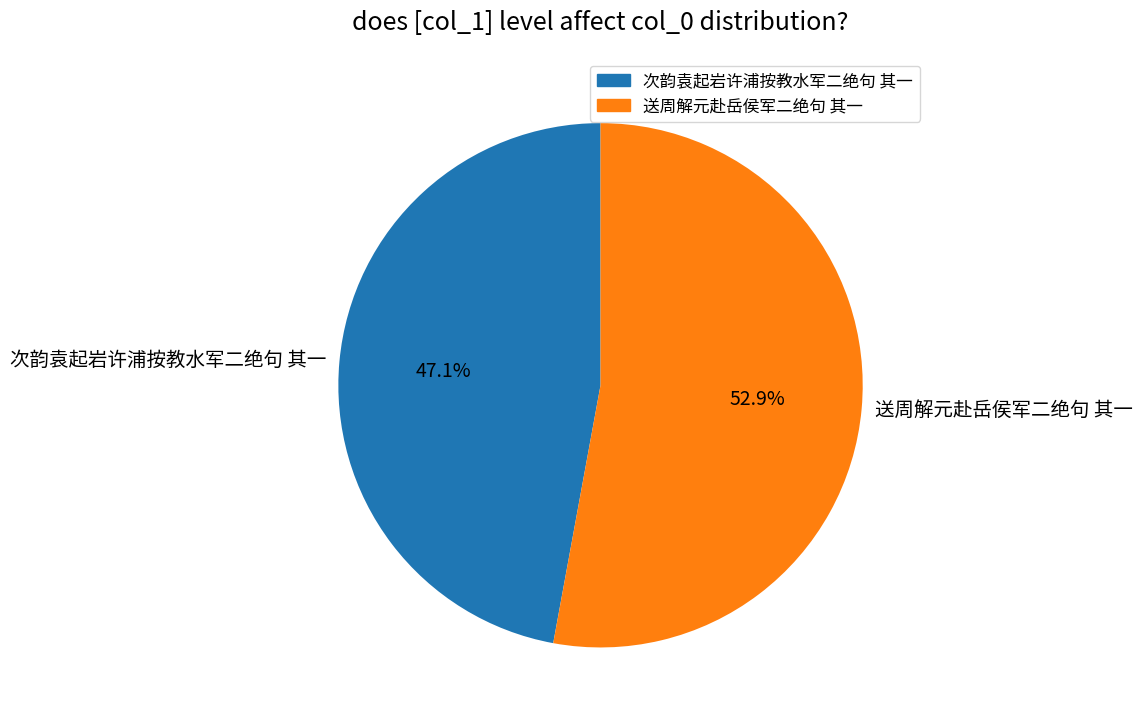

Which category has the biggest portion of the pie?

送周解元赴岳侯军二绝句 其一